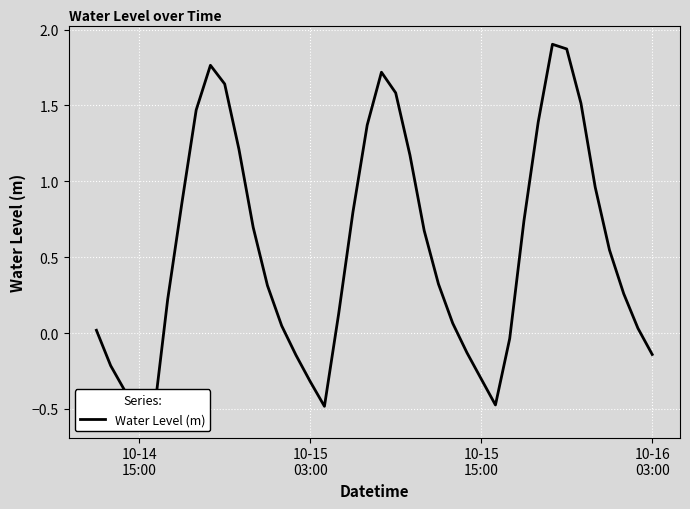

Is this an area chart (filled region under the line)?

No